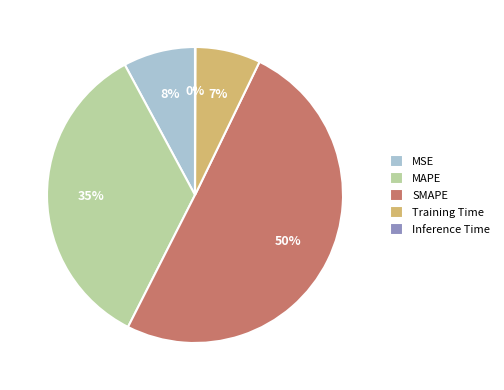

To the nearest percent, what percentage of the pie is MAPE?

35%